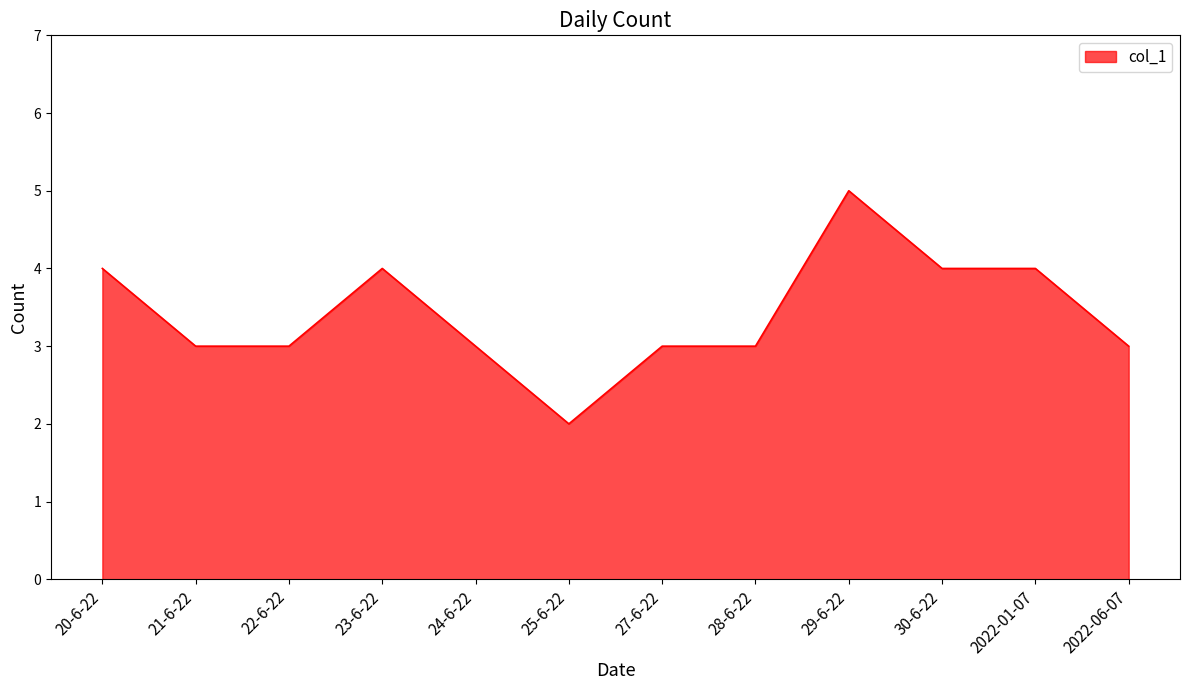

How many lines are shown in the chart?

1